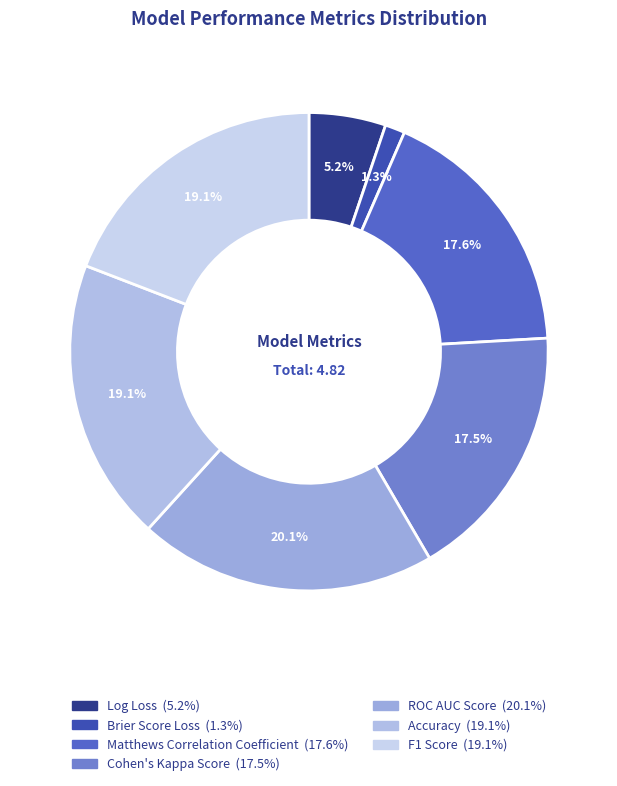

Which slice is the largest?

ROC AUC Score